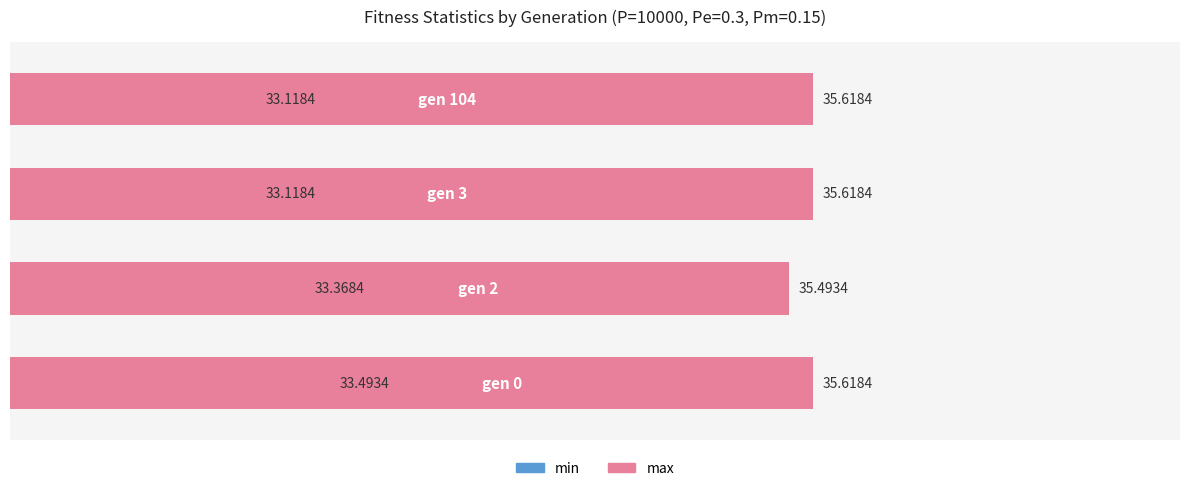

Reading left to right, what are all the values shown in this chart?

min: 33.5	33.4	33.1	33.1
max: 35.6	35.5	35.6	35.6